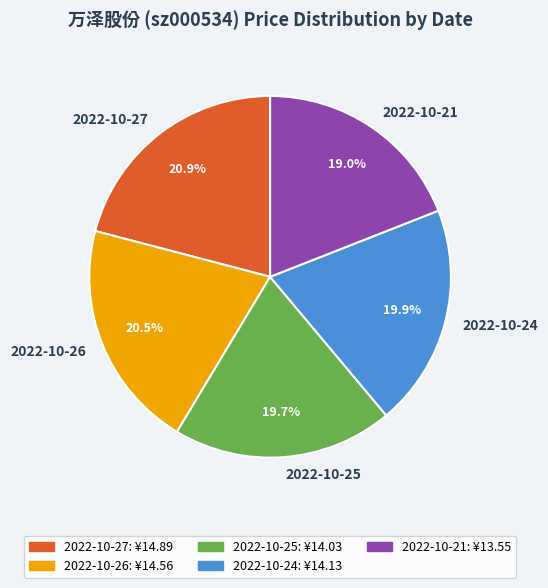

Between 2022-10-25 and 2022-10-21, which is larger?

2022-10-25